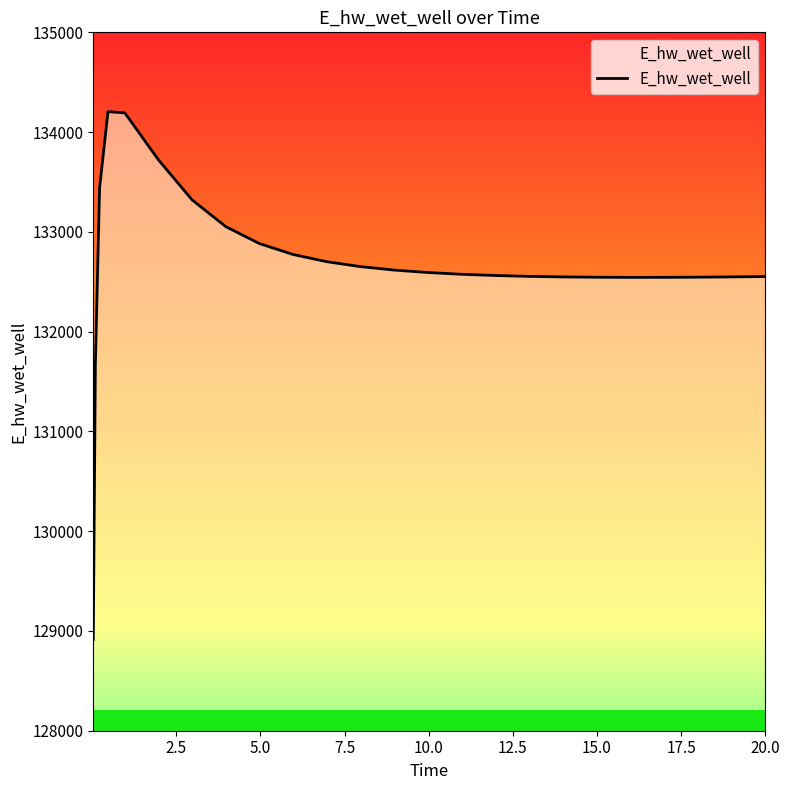

What is the maximum value for E_hw_wet_well?

134204.9